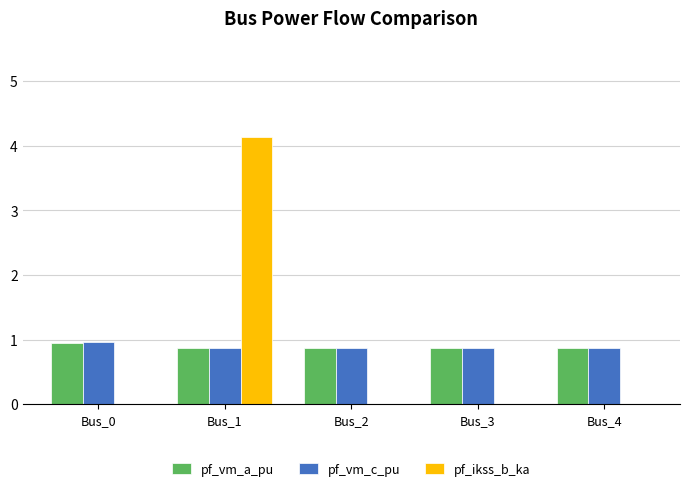

Is the value of pf_vm_a_pu at Bus_0 greater than the value of pf_ikss_b_ka at Bus_0?

Yes